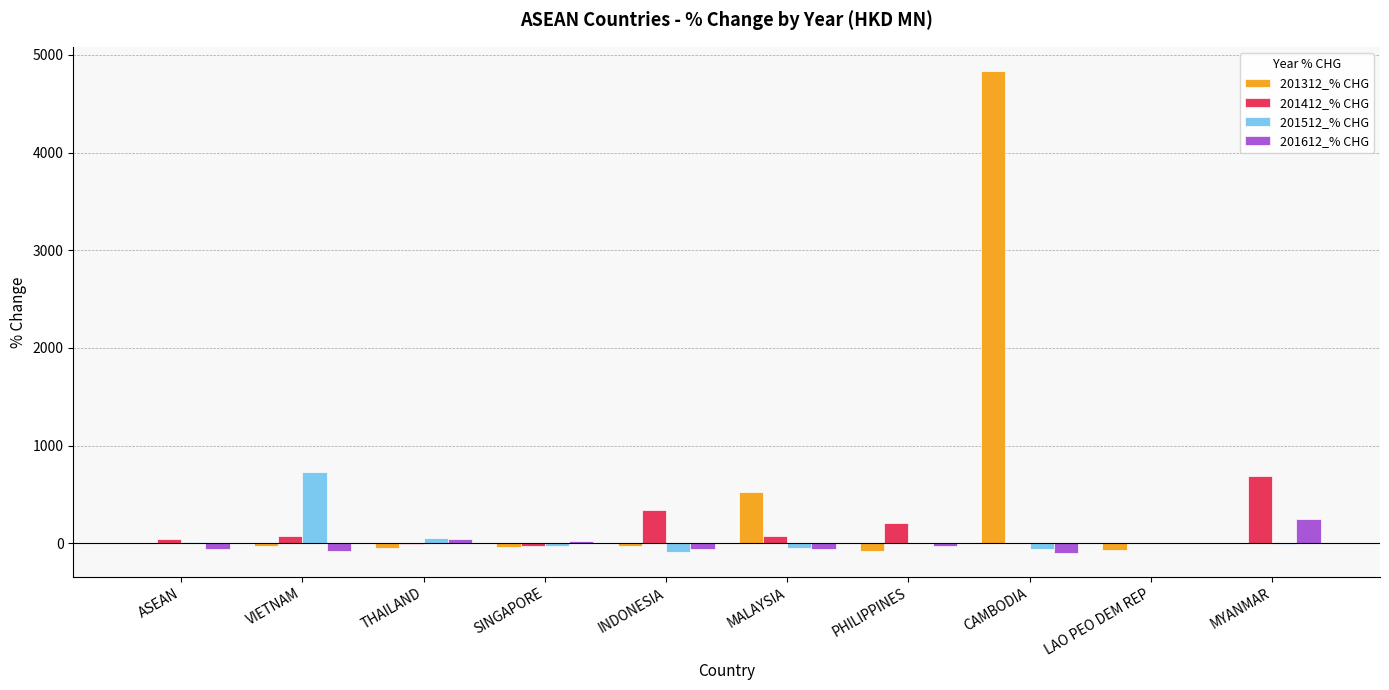

Which series has the widest spread of values?

201312_% CHG